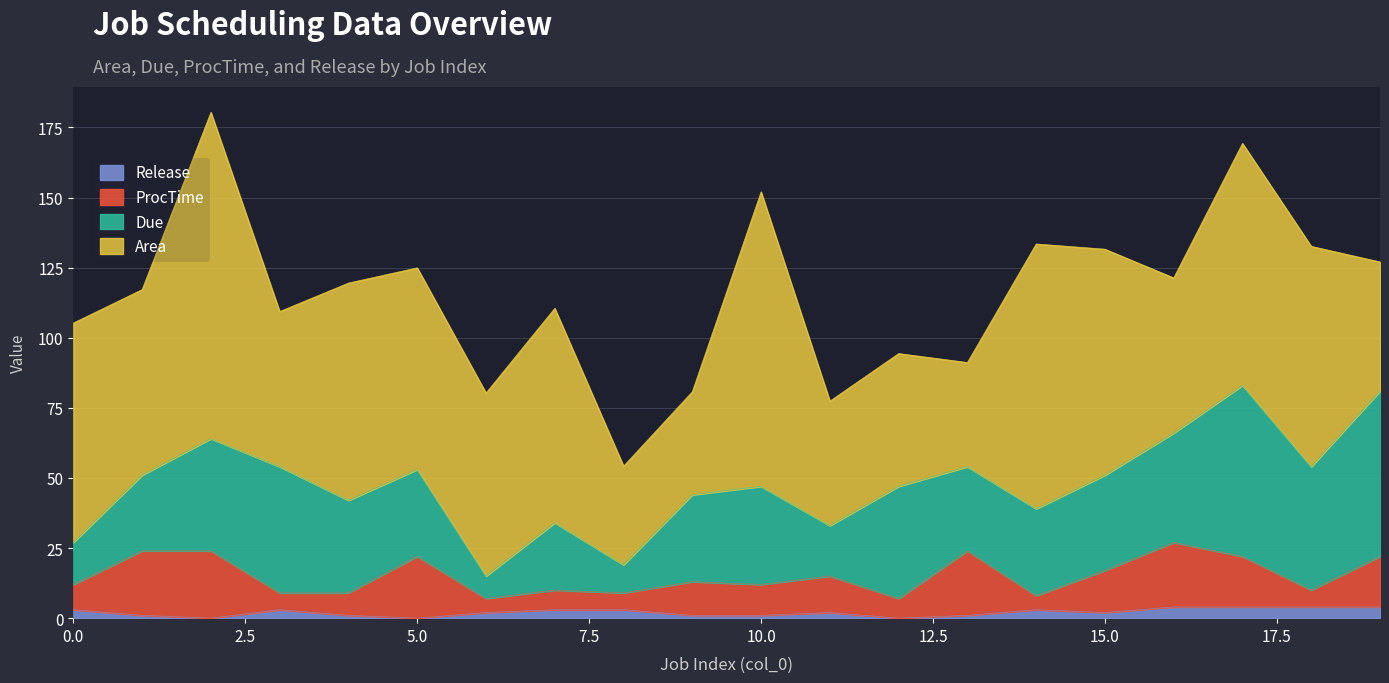

Does the chart have visible grid lines?

Yes